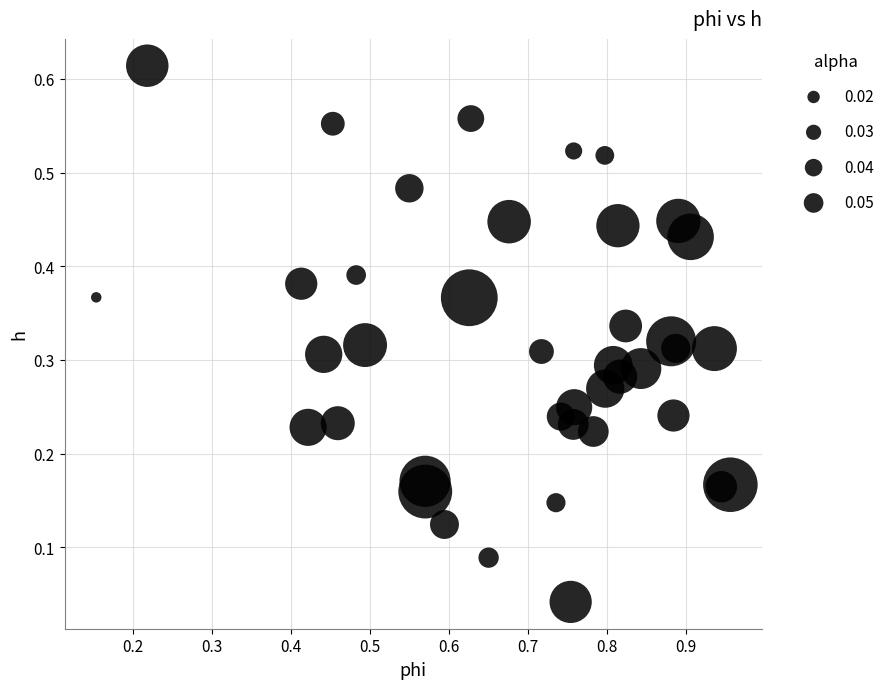

What is the range of X values (max minus min)?

0.8